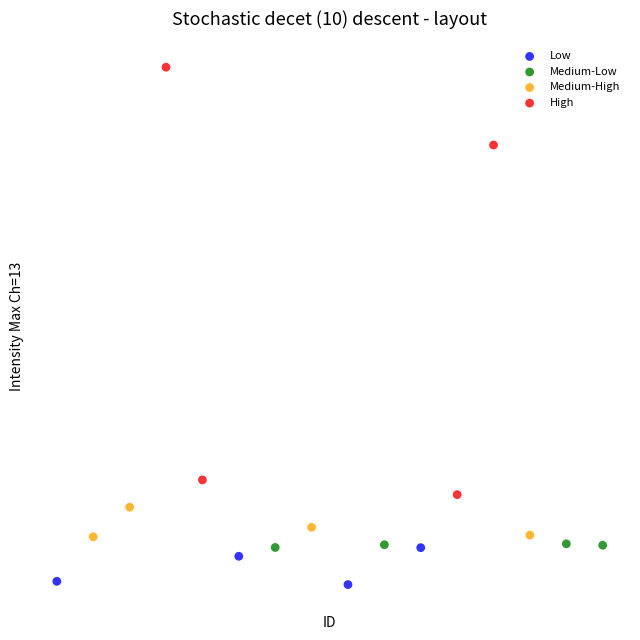

Which series reaches the minimum Y coordinate?

Low